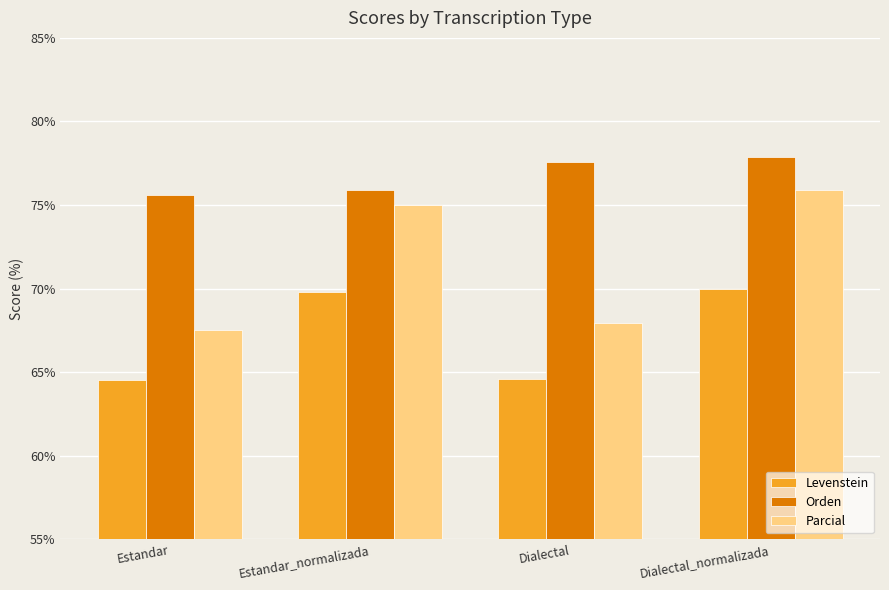

What is the total value across all series at Estandar_normalizada?

220.7